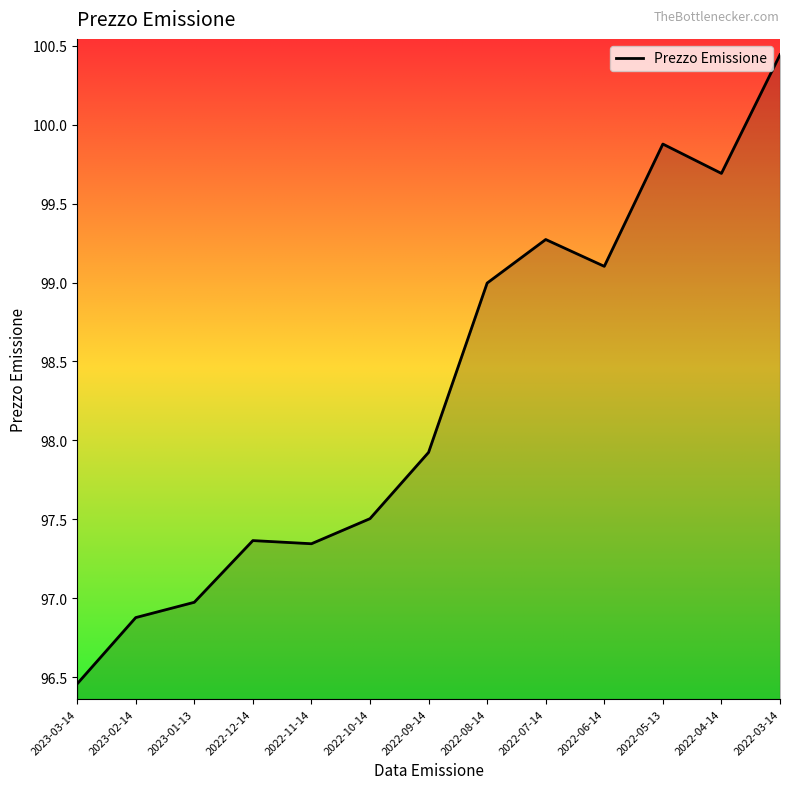

The value at 2022-04-14 is 99.7. True or false?

True